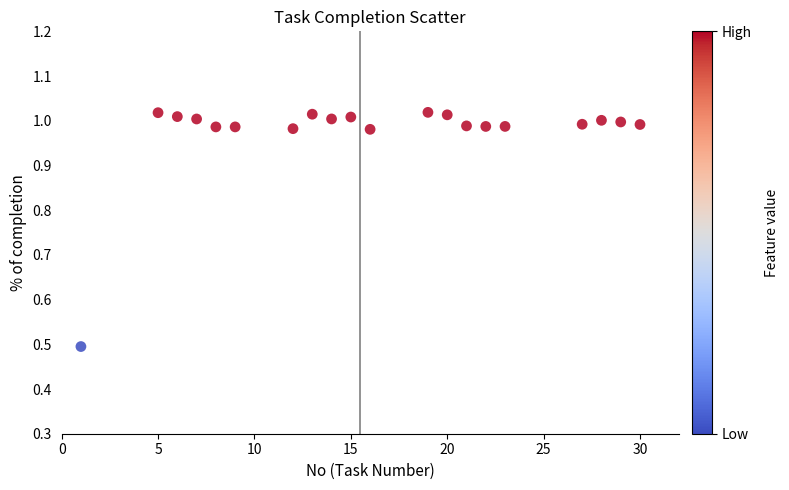

What is the range of Y values (max minus min)?

0.5